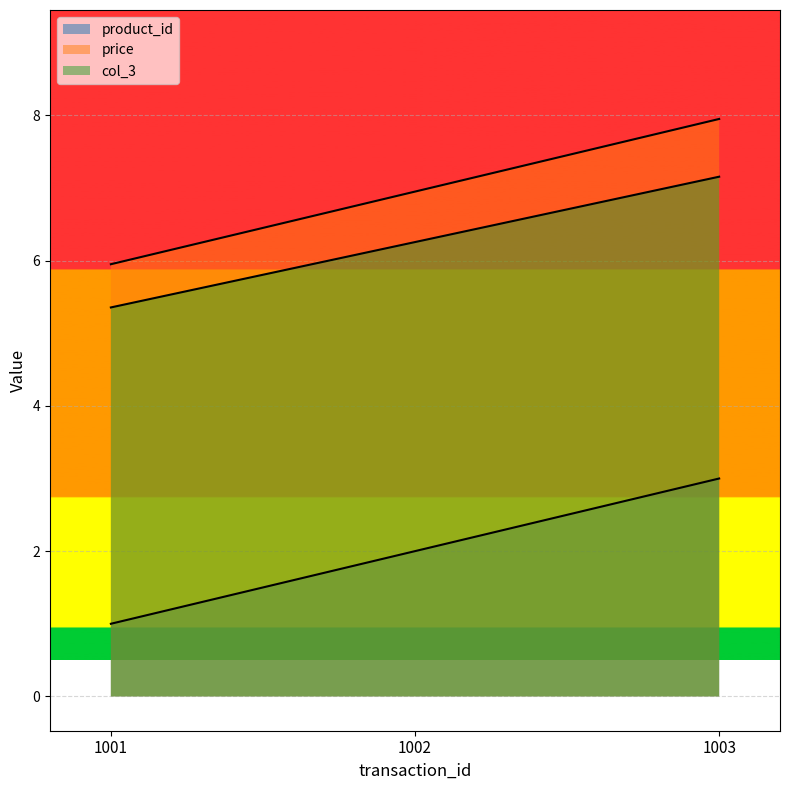

Reading left to right, extract all data points from this chart.

product_id: 1001=1.0	1002=2.0	1003=3.0
price: 1001=6.0	1002=7.0	1003=8.0
col_3: 1001=5.4	1002=6.3	1003=7.2